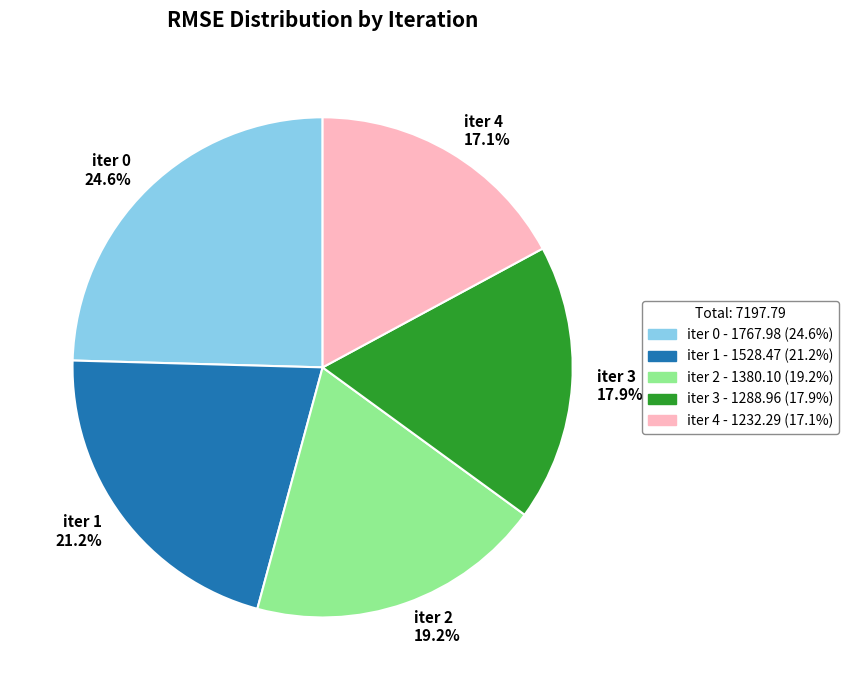

To the nearest percent, what is the difference between the largest and smallest slice percentages?

7%